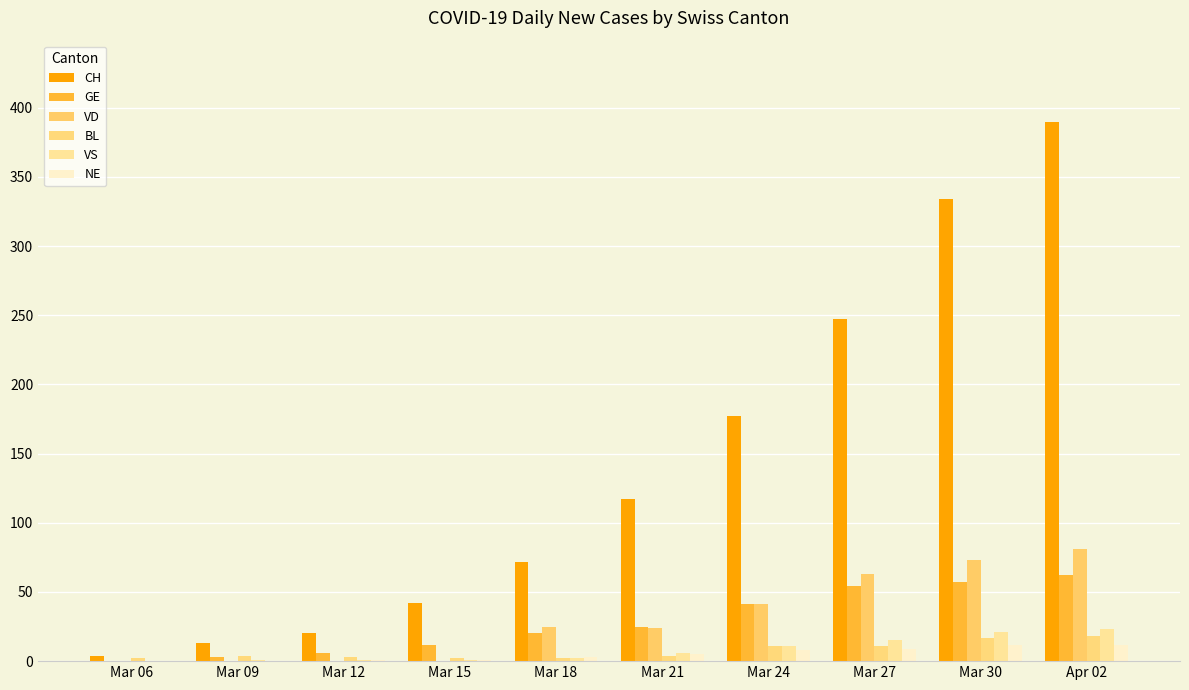

Reading right to left, list all the values displayed in this chart.

CH: 390	334	247	177	117	72	42	20	13	4
GE: 62	57	54	41	25	20	12	6	3	0
VD: 81	73	63	41	24	25	0	0	0	0
BL: 18	17	11	11	4	2	2	3	4	2
VS: 23	21	15	11	6	2	1	1	1	0
NE: 12	12	9	8	5	3	1	1	0	0